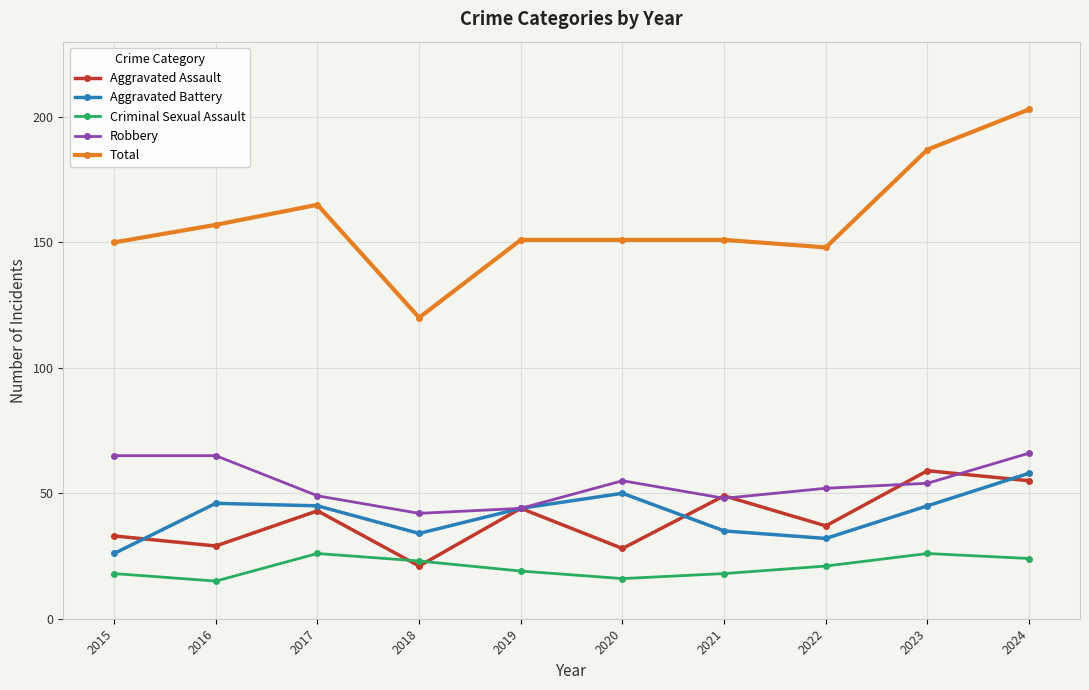

True or false: Aggravated Assault has a value of 51 at 2015.

False